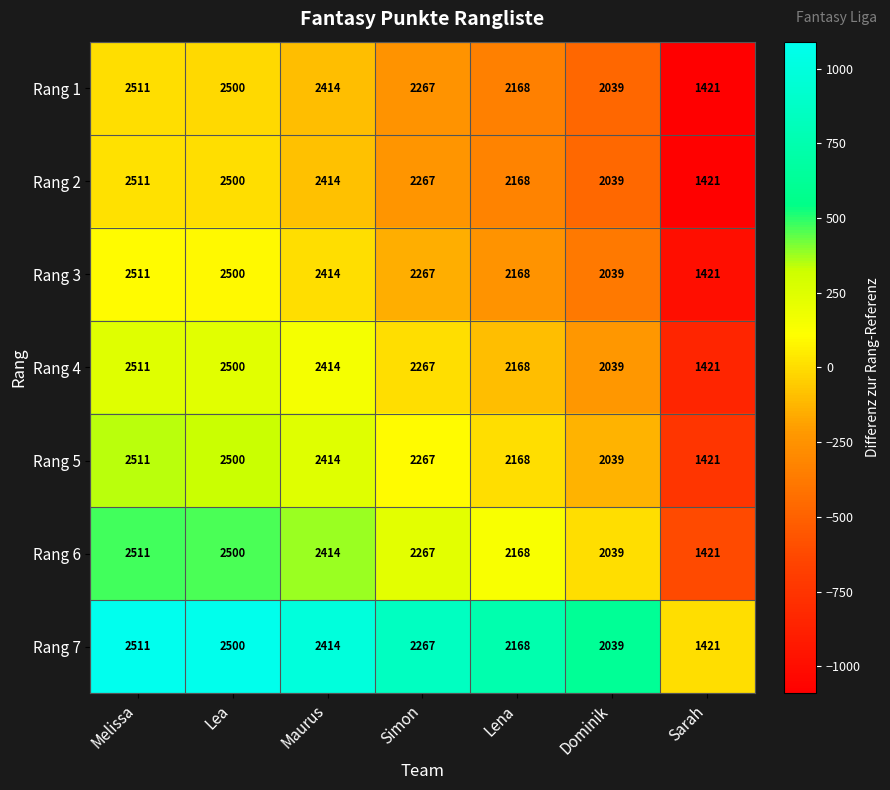

How many data points in Rang 7 are less than 2267?

3